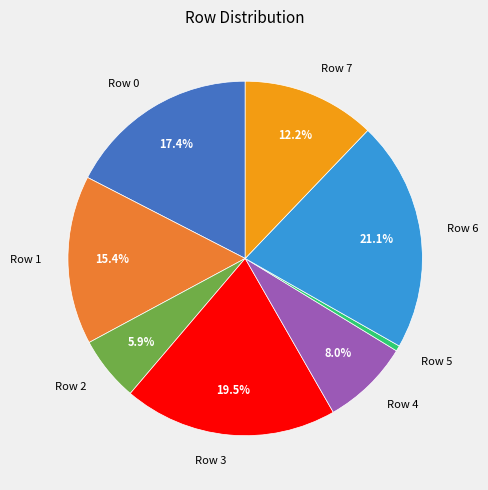

Which category has the biggest portion of the pie?

Row 6